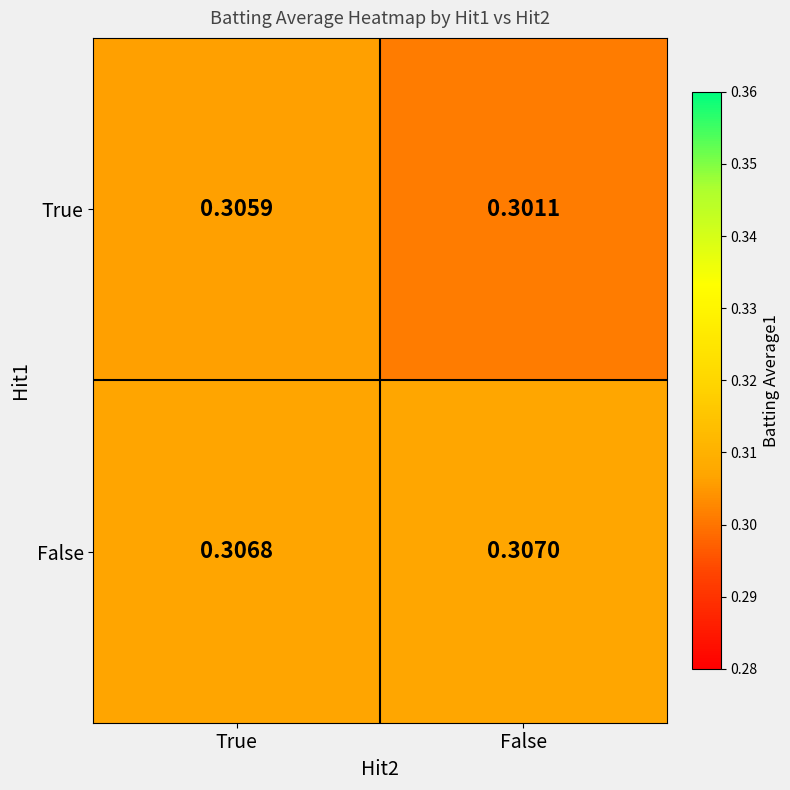

Which label corresponds to the largest value in the chart?

False